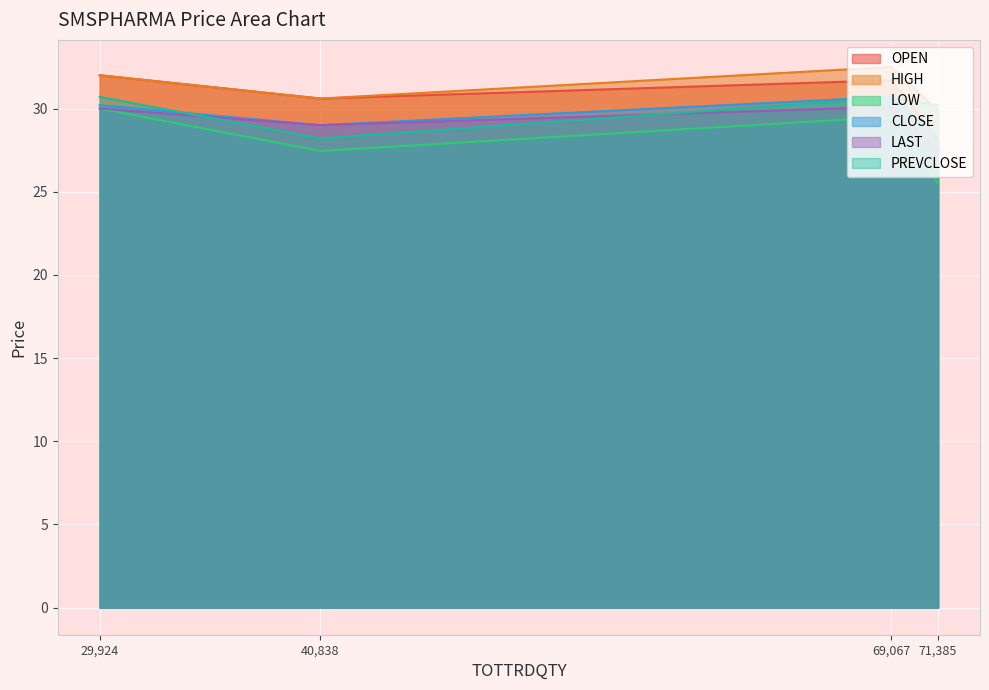

Which series has the largest total across all categories?

HIGH